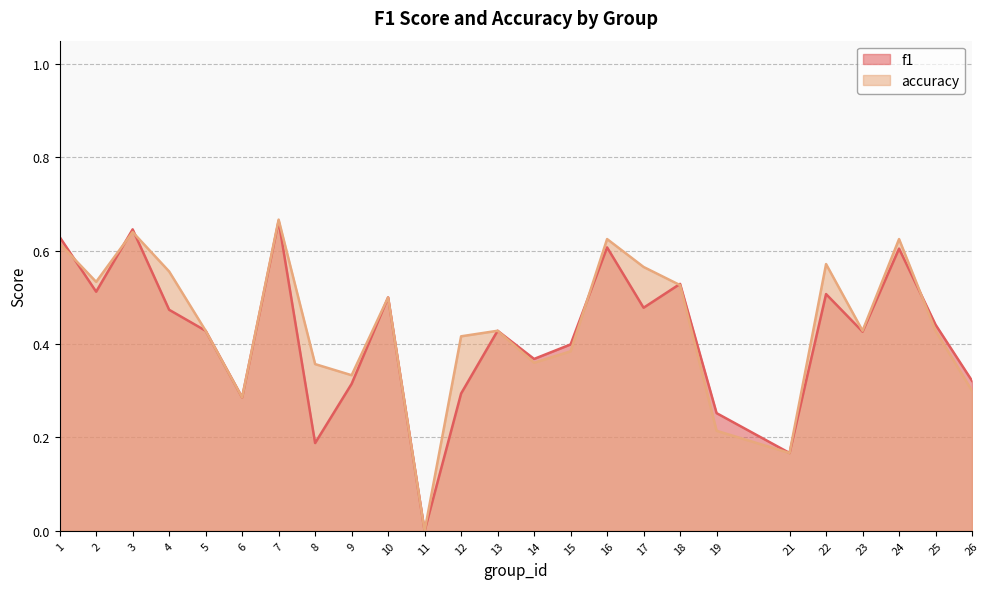

How many times do accuracy and f1 cross each other?

6